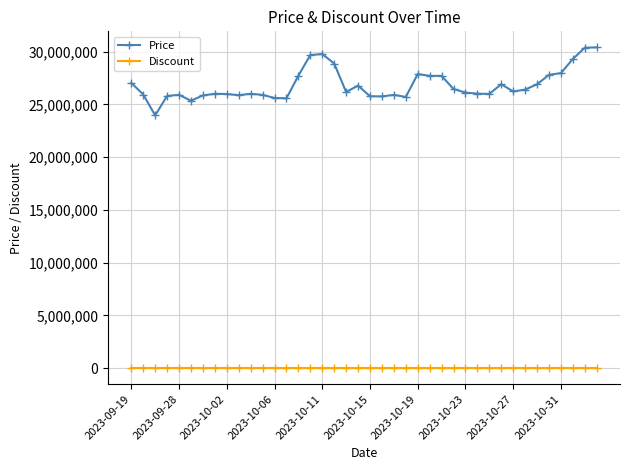

Count the number of data series in this chart.

2